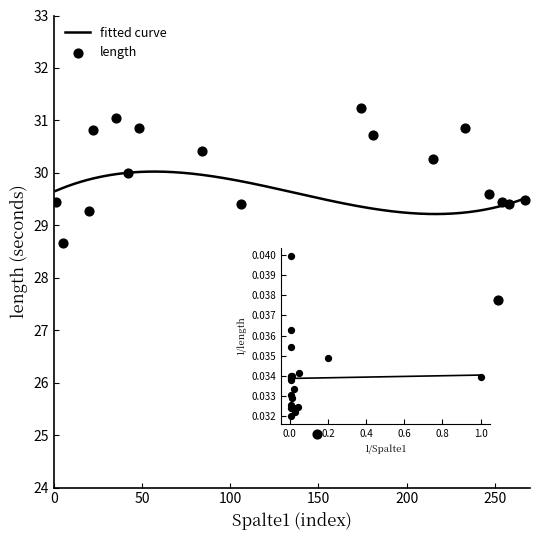

What is the ratio of the value at 1 to the value at 149?

1.2